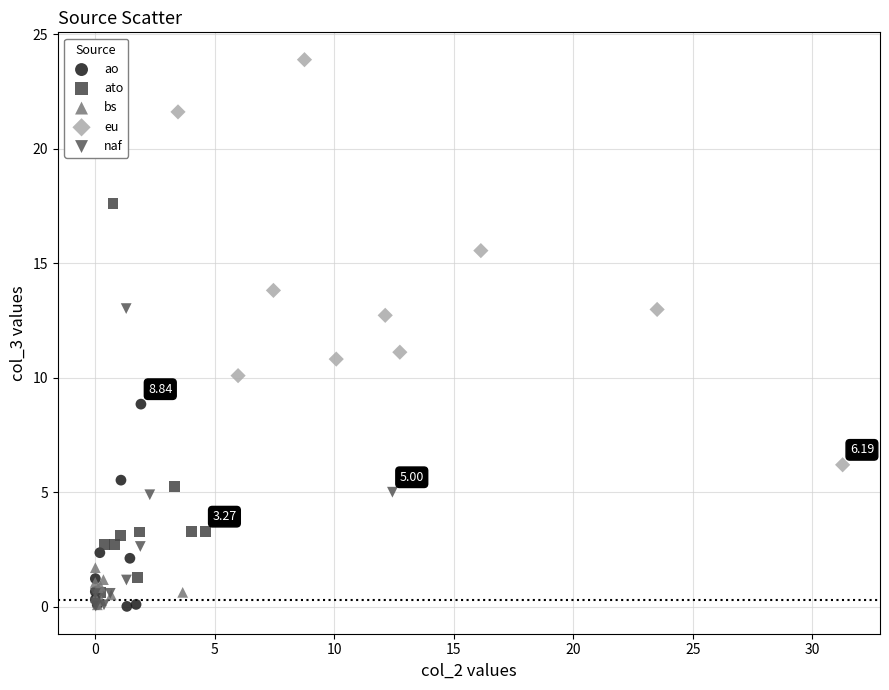

Which series contains the highest Y value?

eu